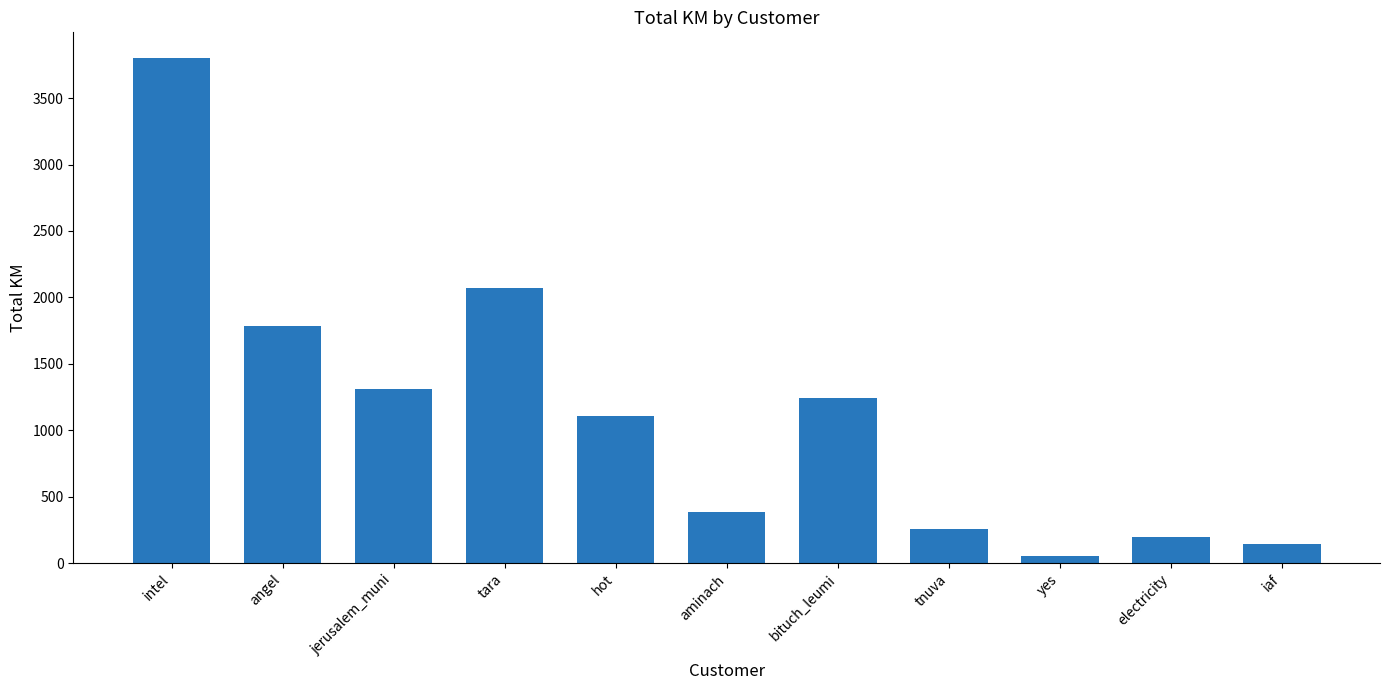

Is it true that the value at electricity is 201.0?

True